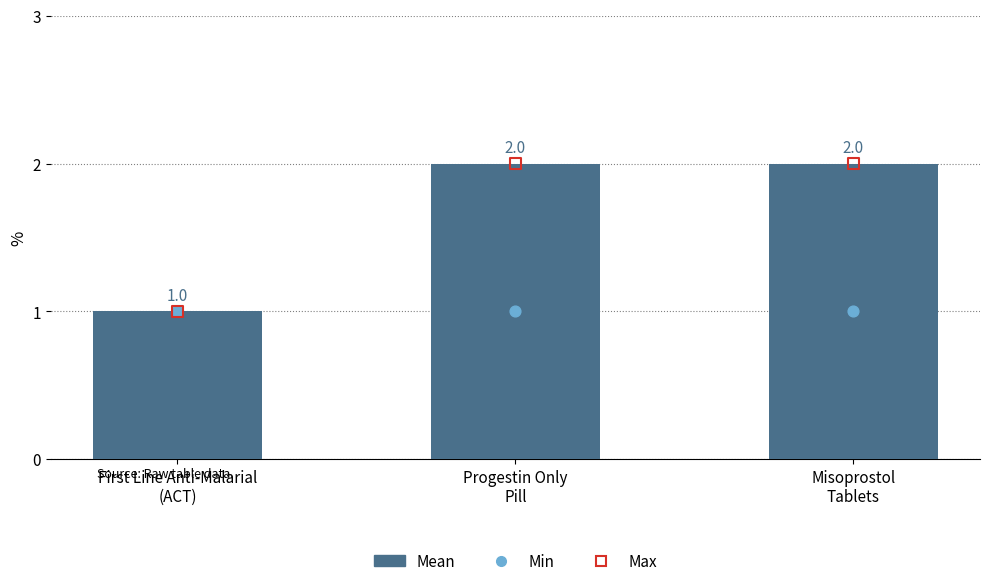

Which series contains the highest Y value?

Mean